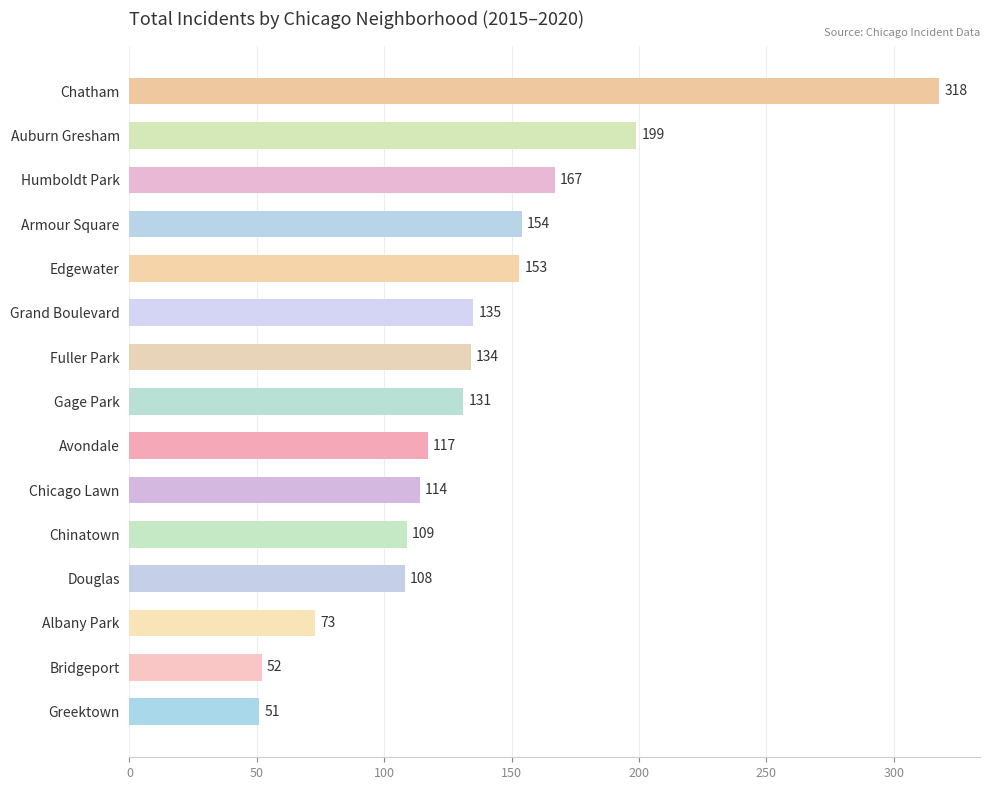

The value at Edgewater is 153. True or false?

True